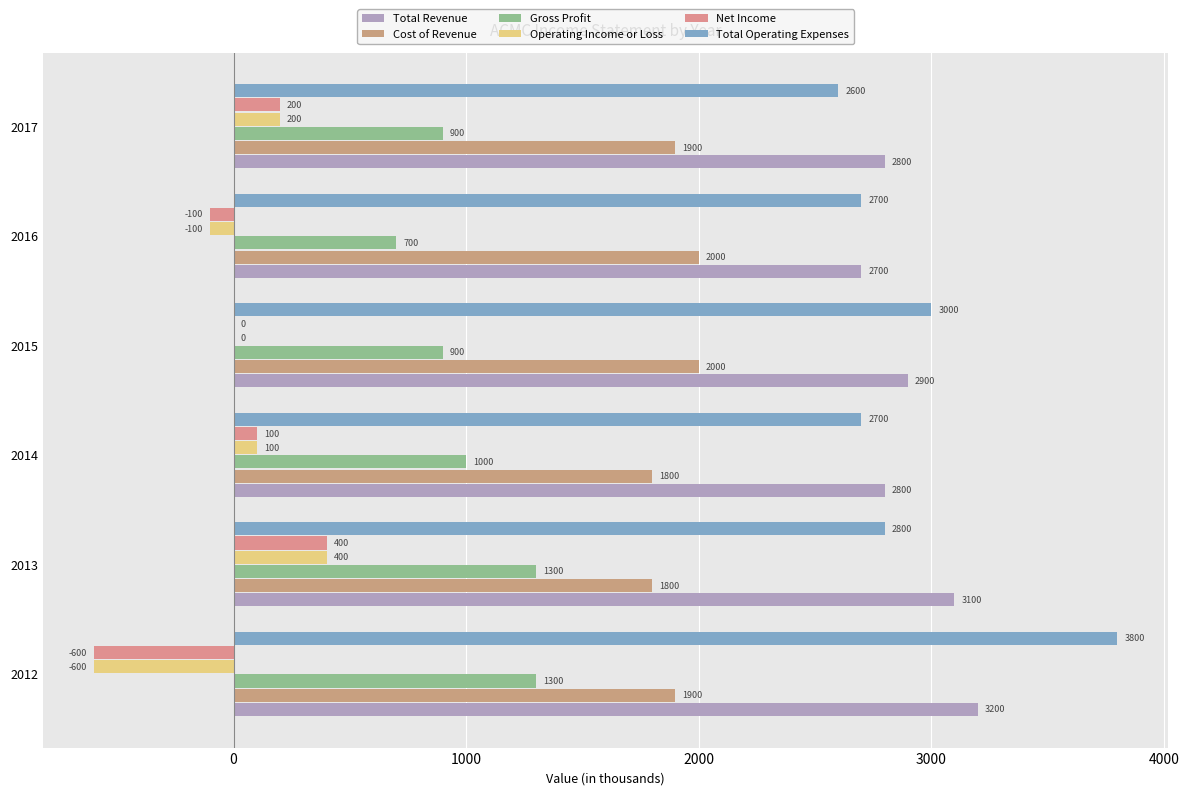

Reading right to left, list all the values displayed in this chart.

Total Revenue: 4000=2800	3000=2700	2000=2900	1000=2800	0=3100	−1000=3200
Cost of Revenue: 4000=1900	3000=2000	2000=2000	1000=1800	0=1800	−1000=1900
Gross Profit: 4000=900	3000=700	2000=900	1000=1000	0=1300	−1000=1300
Operating Income or Loss: 4000=200	3000=-100	2000=0	1000=100	0=400	−1000=-600
Net Income: 4000=200	3000=-100	2000=0	1000=100	0=400	−1000=-600
Total Operating Expenses: 4000=2600	3000=2700	2000=3000	1000=2700	0=2800	−1000=3800